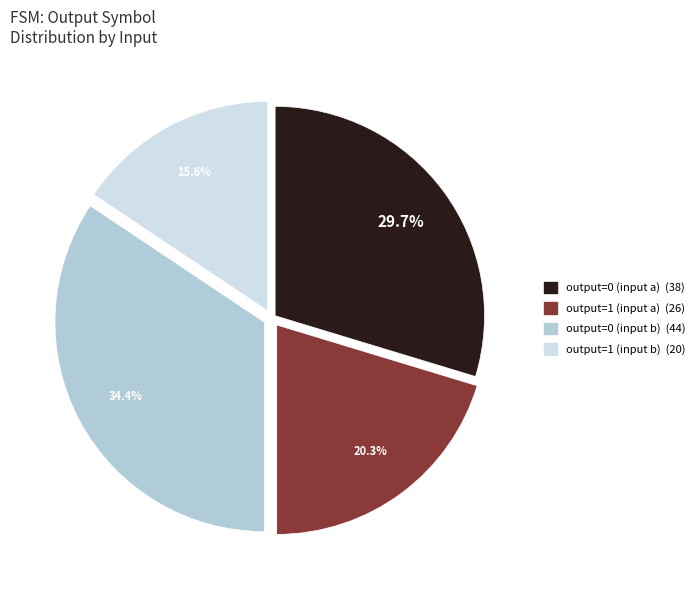

To the nearest percent, what is the difference between the largest and smallest slice percentages?

19%